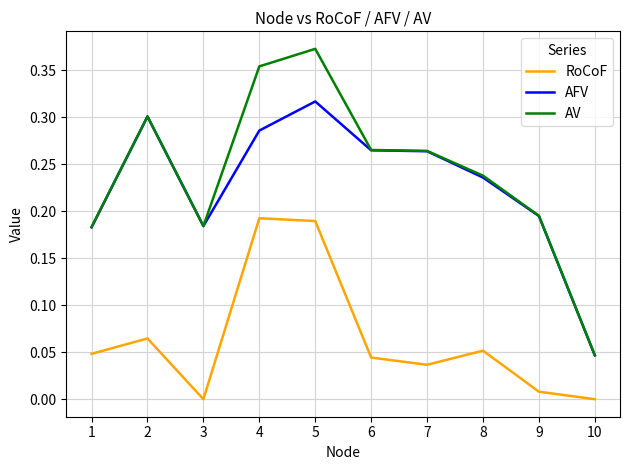

Rank the series at 5 from highest to lowest value.

AV, AFV, RoCoF